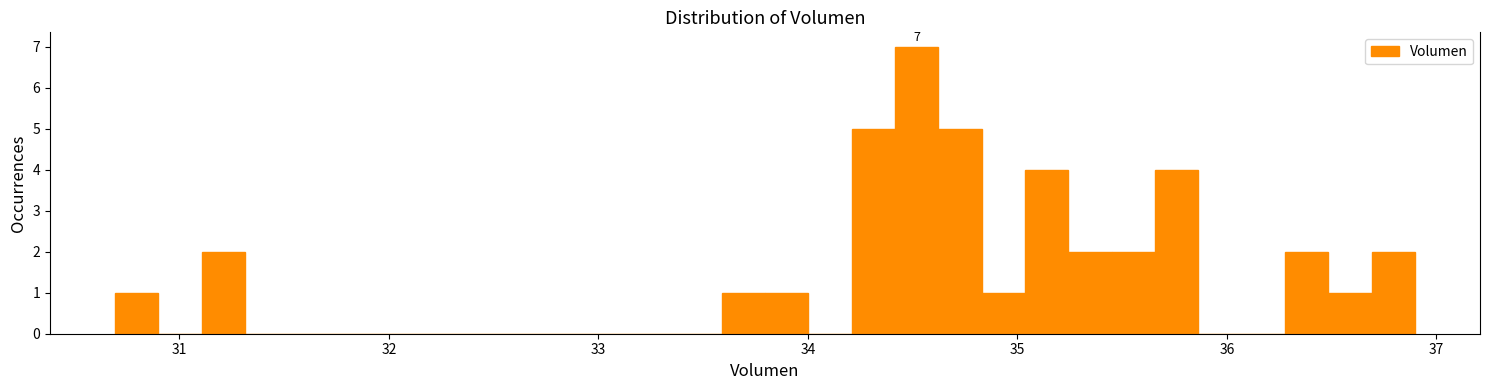

Read against the x-axis, roughly where is the centre of the tallest bar?

34.5